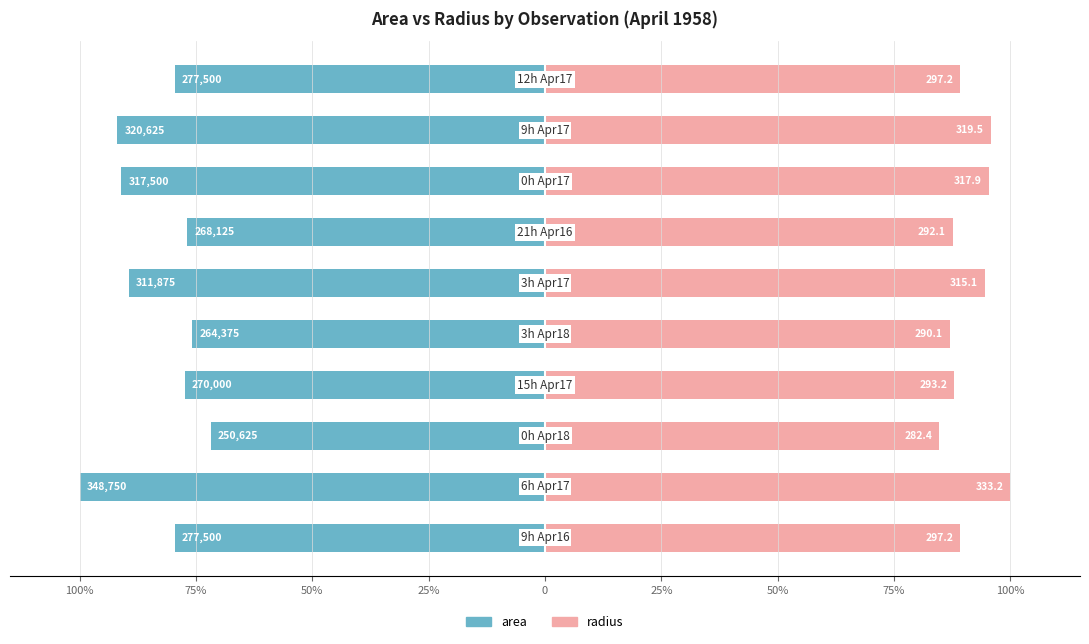

What are all the series names shown in the legend?

area, radius